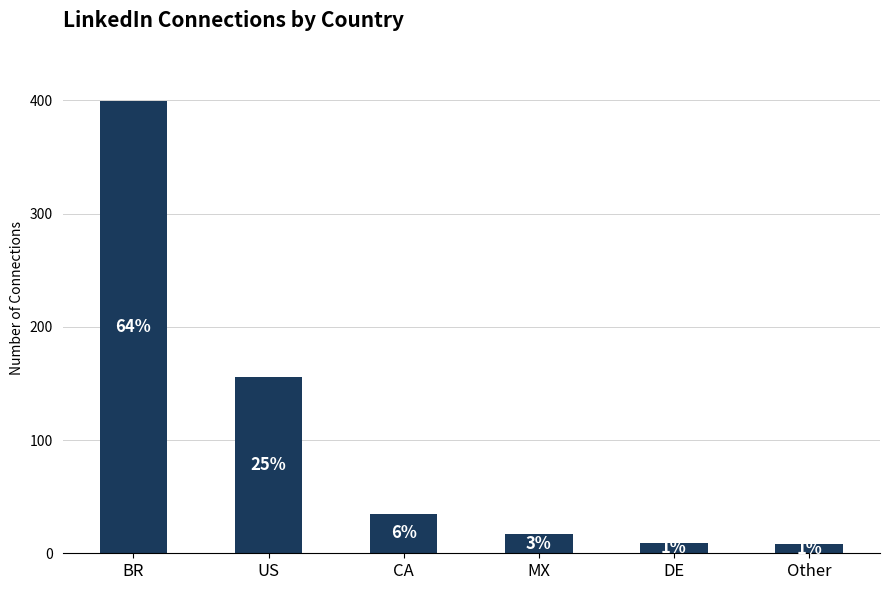

Rank the categories by value from lowest to highest.

Other, DE, MX, CA, US, BR